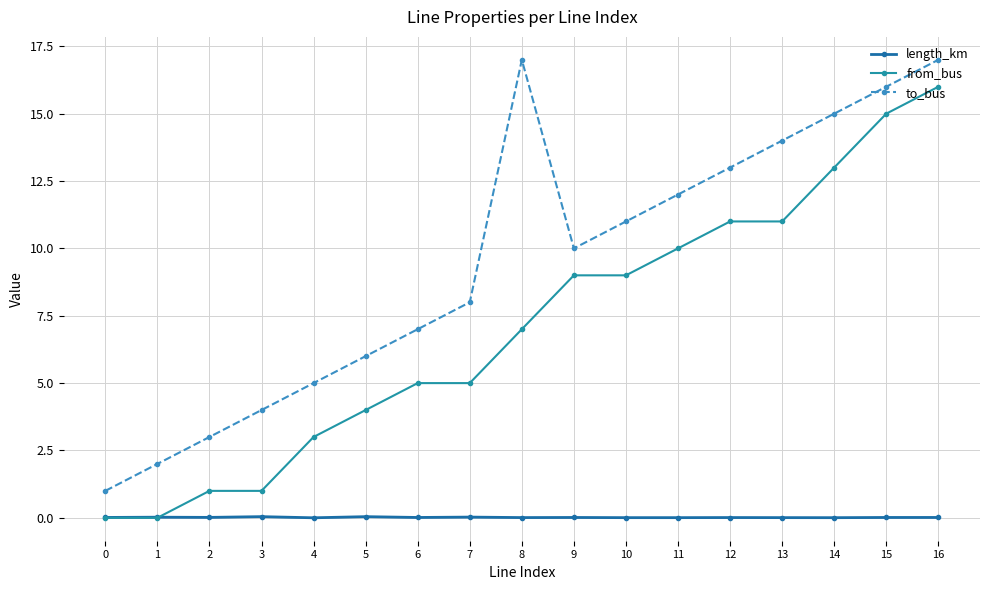

Reading left to right, what are all the values shown in this chart?

length_km: 0=0.0	1=0.0	2=0.0	3=0.0	4=0.0	5=0.0	6=0.0	7=0.0	8=0.0	9=0.0	10=0.0	11=0.0	12=0.0	13=0.0	14=0.0	15=0.0	16=0.0
from_bus: 0=0.0	1=0.0	2=1.0	3=1.0	4=3.0	5=4.0	6=5.0	7=5.0	8=7.0	9=9.0	10=9.0	11=10.0	12=11.0	13=11.0	14=13.0	15=15.0	16=16.0
to_bus: 0=1.0	1=2.0	2=3.0	3=4.0	4=5.0	5=6.0	6=7.0	7=8.0	8=17.0	9=10.0	10=11.0	11=12.0	12=13.0	13=14.0	14=15.0	15=16.0	16=17.0